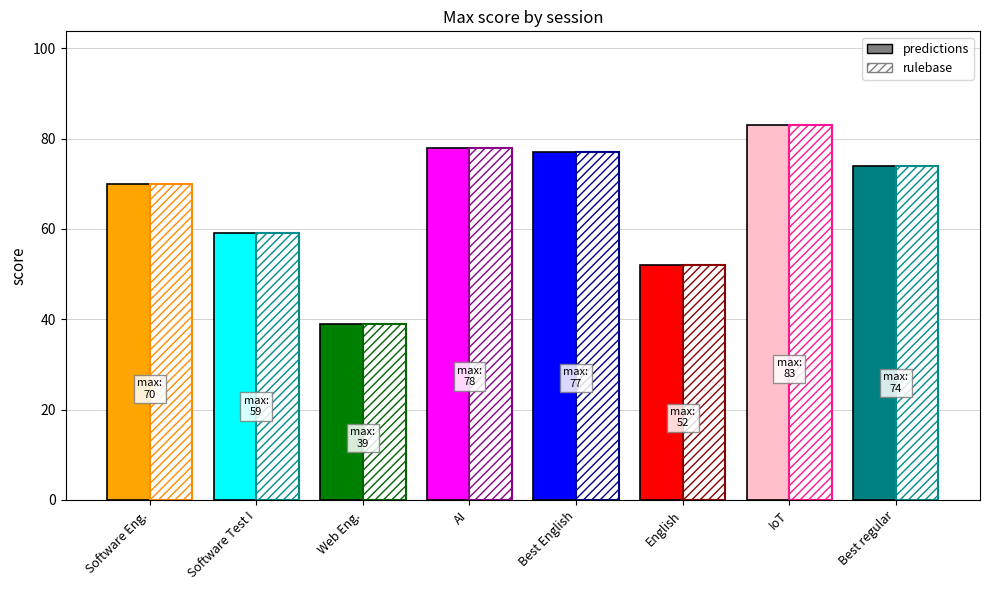

Approximately how many times larger is the value at IoT compared to Web Eng.?

2.1